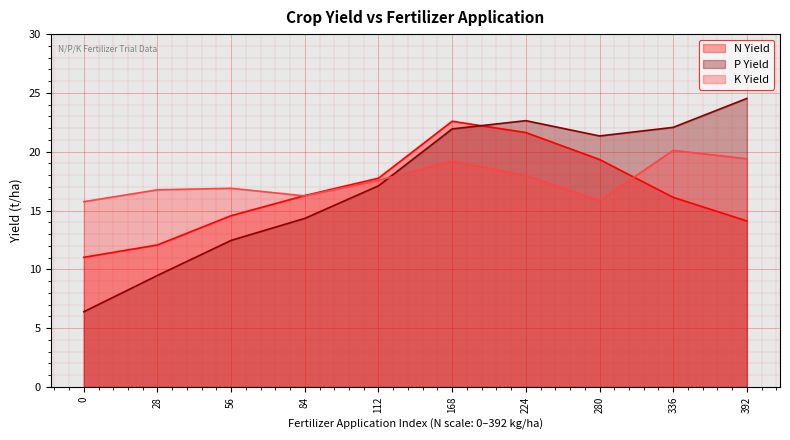

Reading left to right, what are all the values shown in this chart?

N Yield: 0=11.0	28=12.1	56=14.6	84=16.3	112=17.8	168=22.6	224=21.6	280=19.3	336=16.1	392=14.1
P Yield: 0=6.4	28=9.5	56=12.5	84=14.3	112=17.1	168=21.9	224=22.6	280=21.3	336=22.1	392=24.5
K Yield: 0=15.8	28=16.8	56=16.9	84=16.2	112=17.6	168=19.2	224=18.0	280=15.8	336=20.1	392=19.4